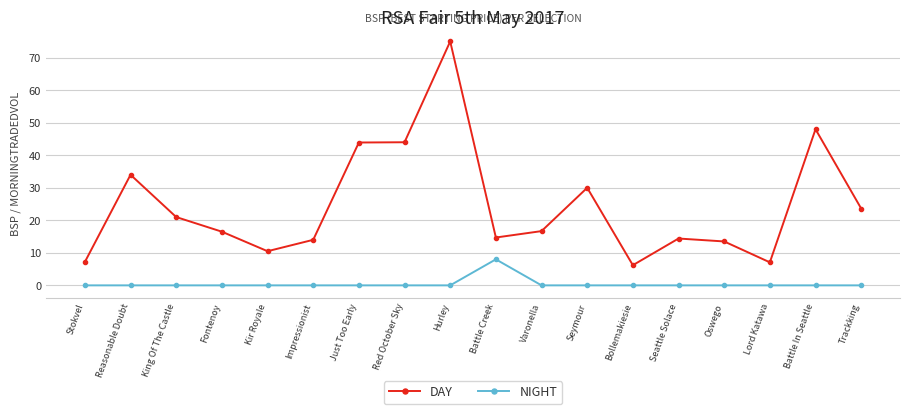

How many categories are shown in the chart?

18